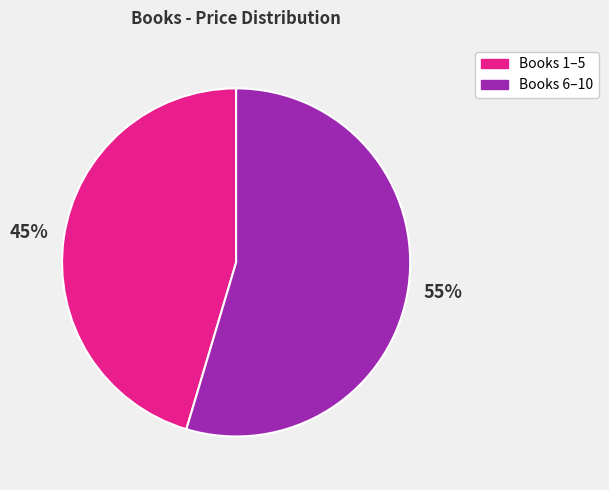

To the nearest percent, what is the average slice percentage?

50%